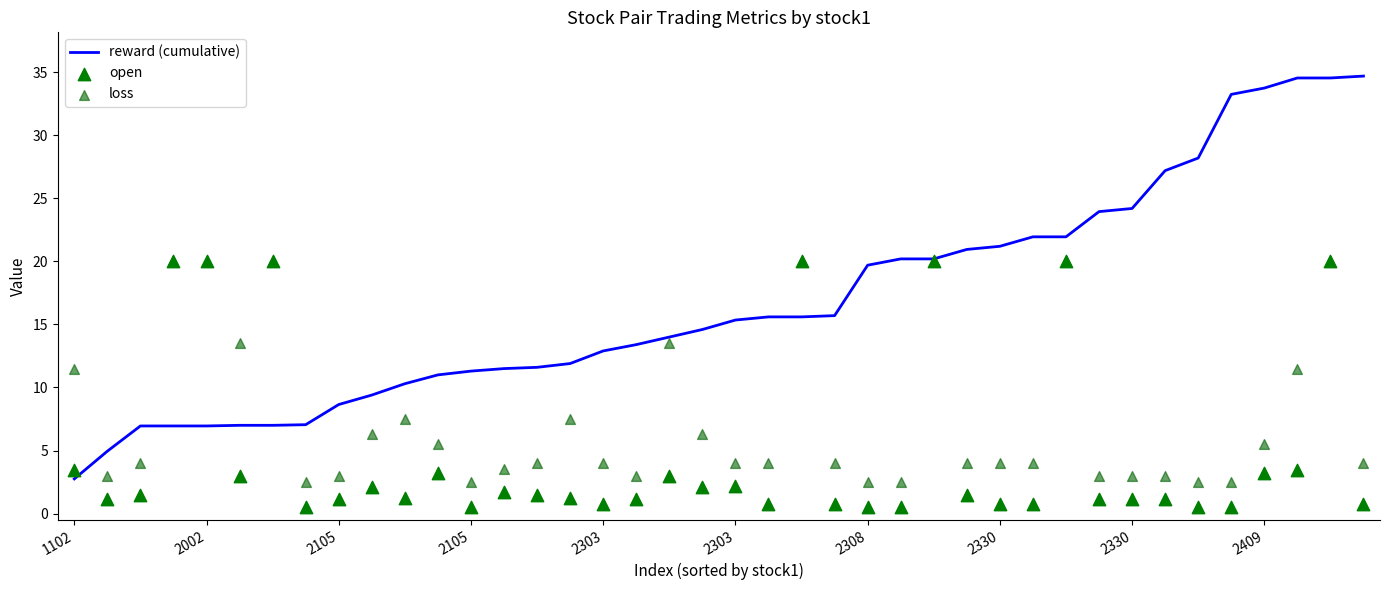

Which series has the largest Y range (max minus min)?

reward (cumulative)